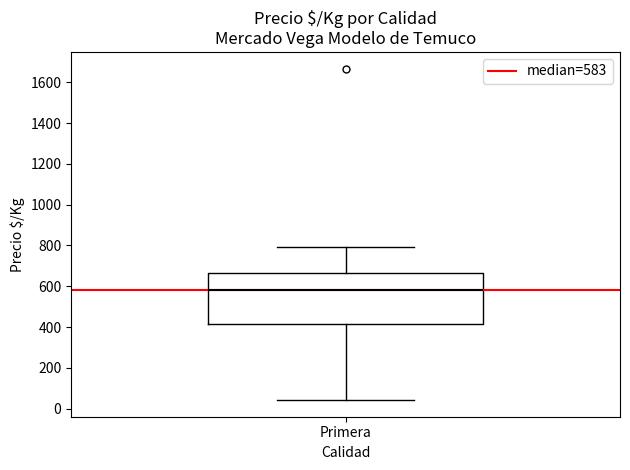

Read this box plot against the y-axis: the position of the median line, the range covered by the box, and the ends of both whiskers. The values are not printed on the chart, so give them approximately, as read against the axis.

median 580, box 420 to 660, whiskers 40 to 800